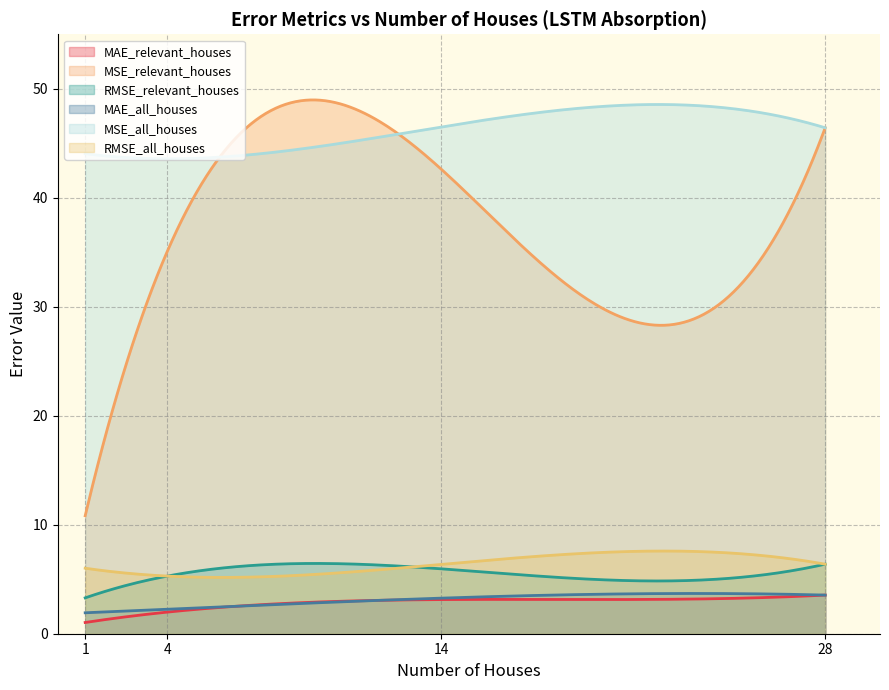

At how many categories does at least one series exceed 15?

300